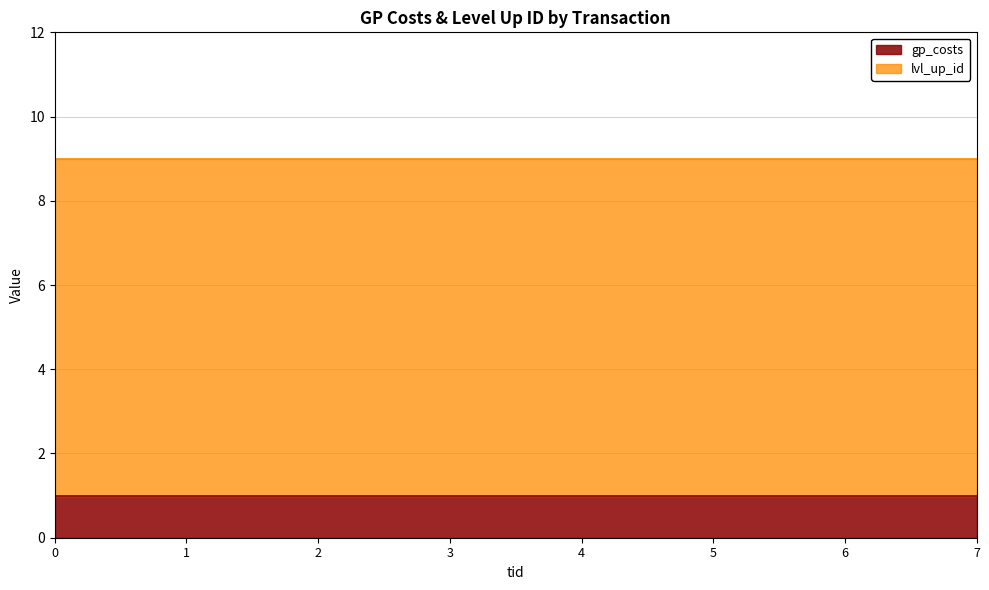

List the series in order of their overall mean, lowest first.

gp_costs, lvl_up_id